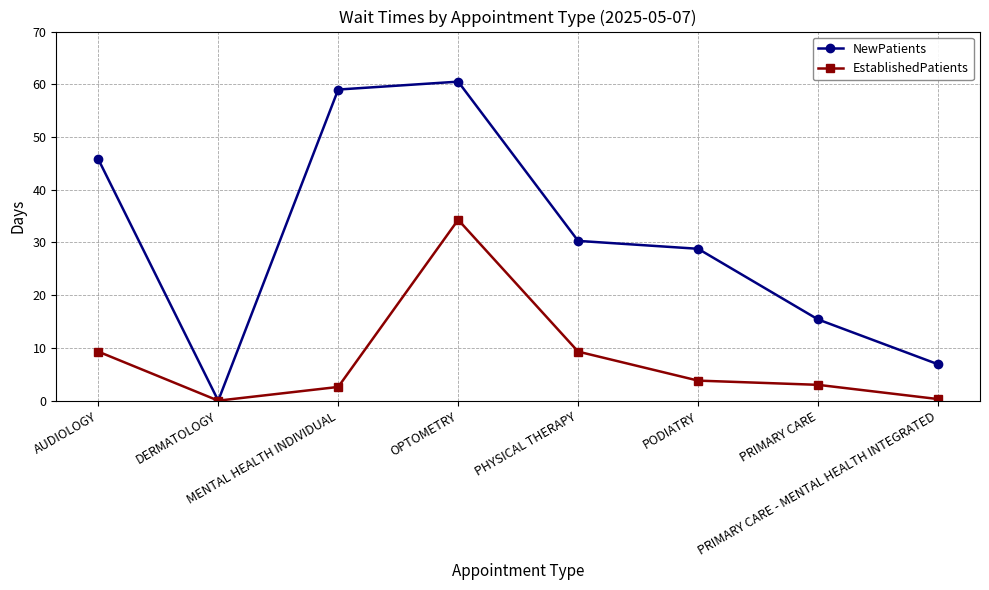

True or false: NewPatients has more than 2 points higher than both neighbors.

False